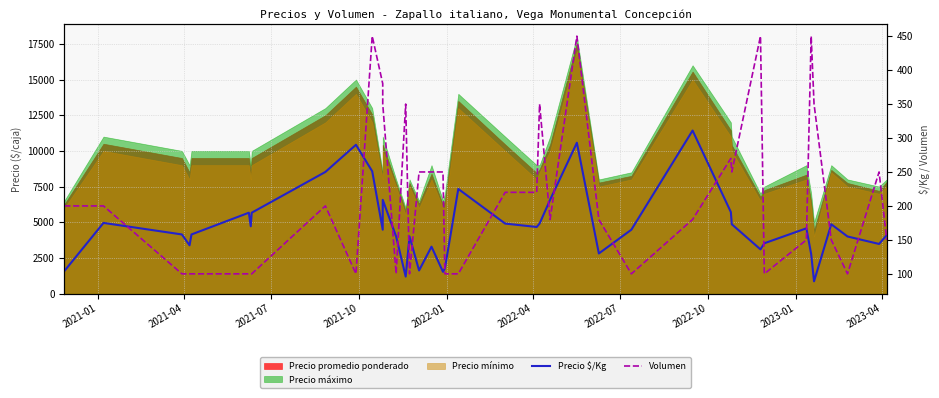

The value of Precio $/Kg at 28 is 118. True or false?

False